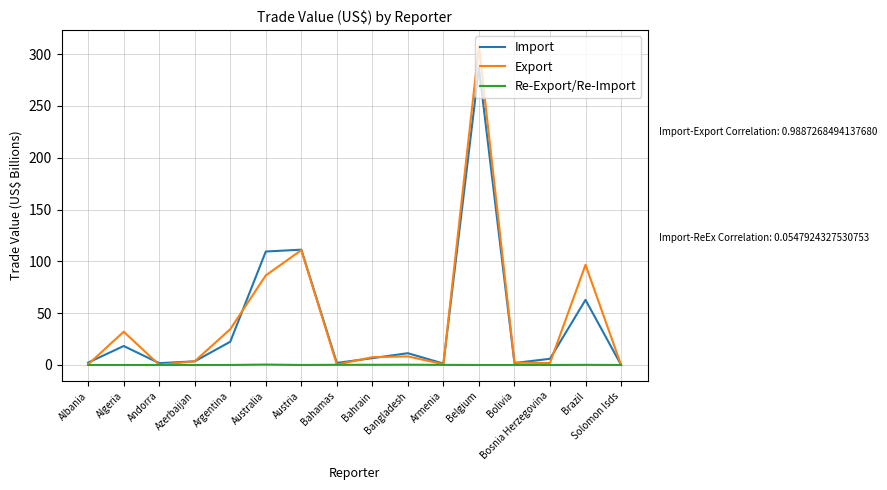

At which category does the chart reach its peak across all series?

Belgium